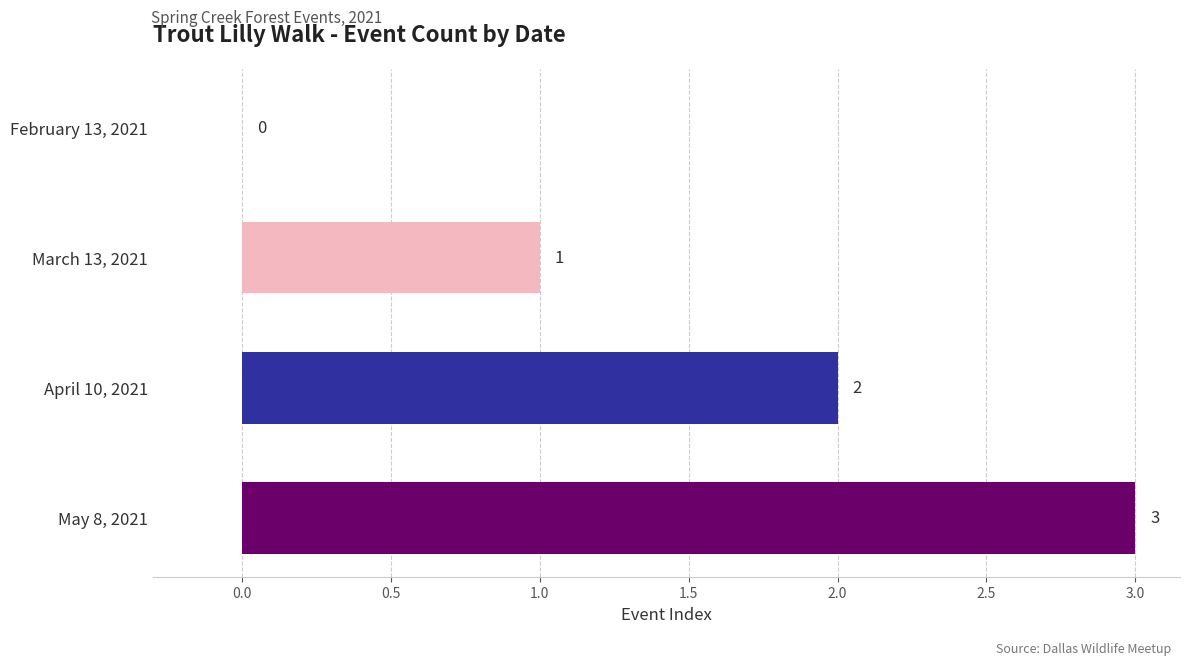

How many values are between 1 and 3?

3